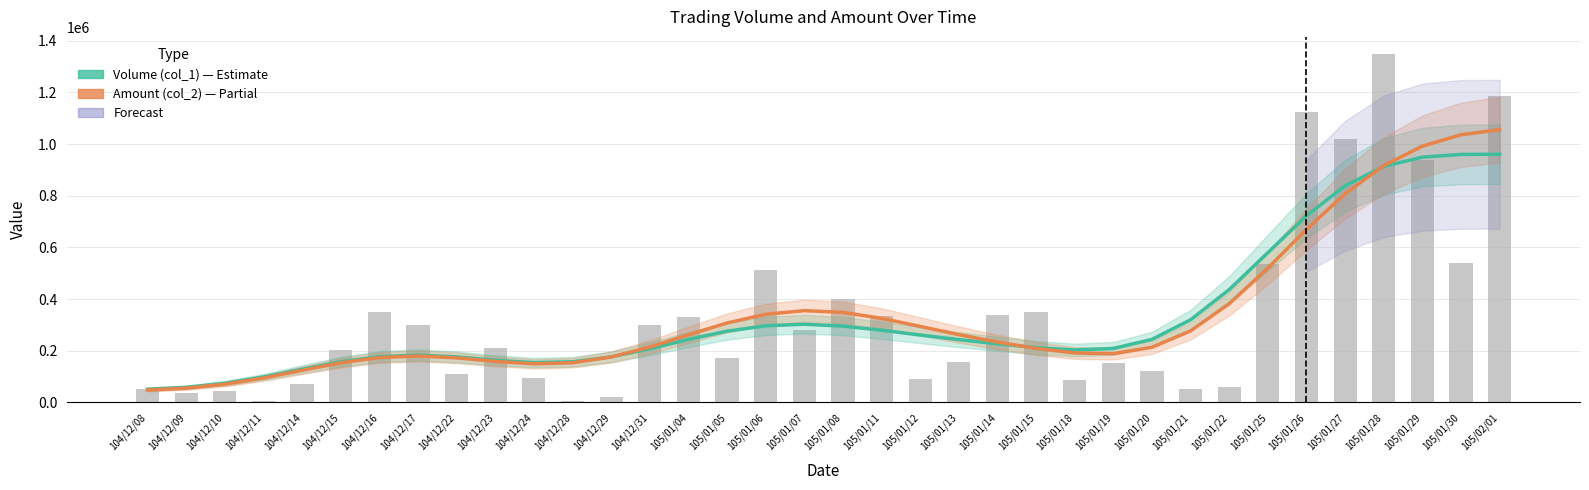

The Amount (col_2) series shows 992273.8 at 105/01/29. True or false?

True